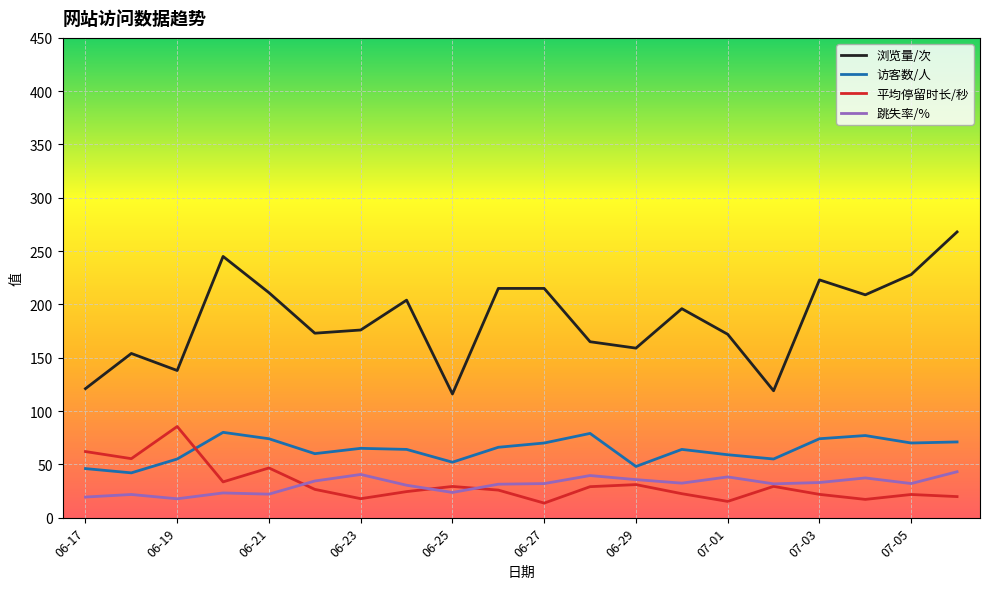

What is the smallest value displayed?

13.6